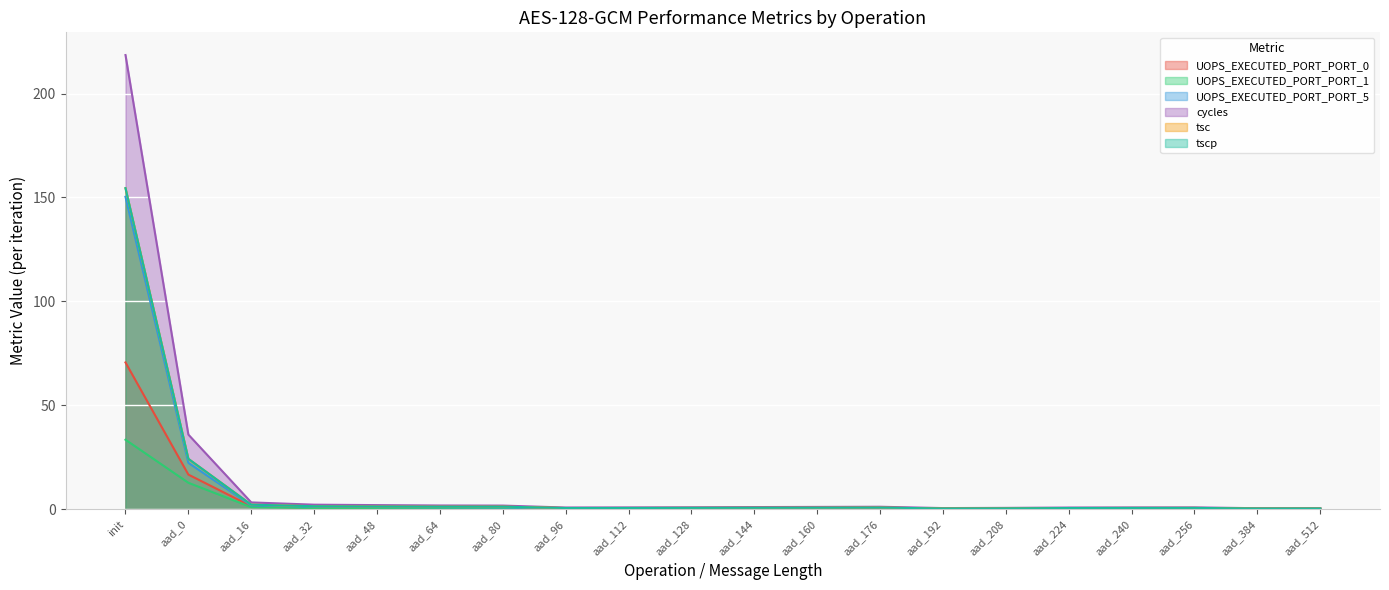

At which label does tsc reach its minimum?

aad_384